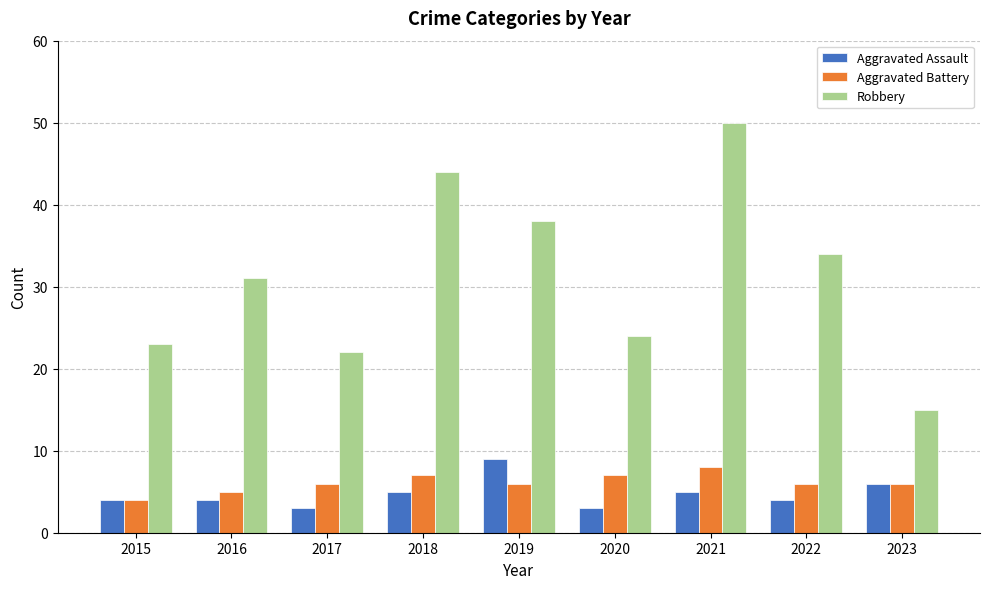

Are the bars grouped side by side (vs. stacked)?

Yes